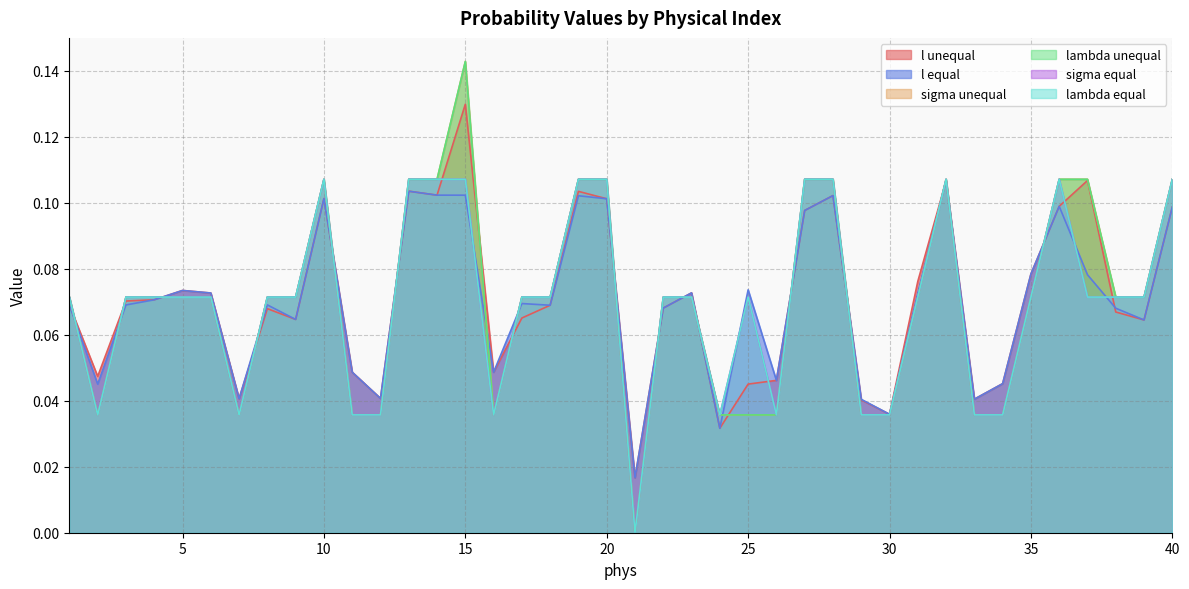

True or false: sigma equal has a value of 0.0 at 6.

False